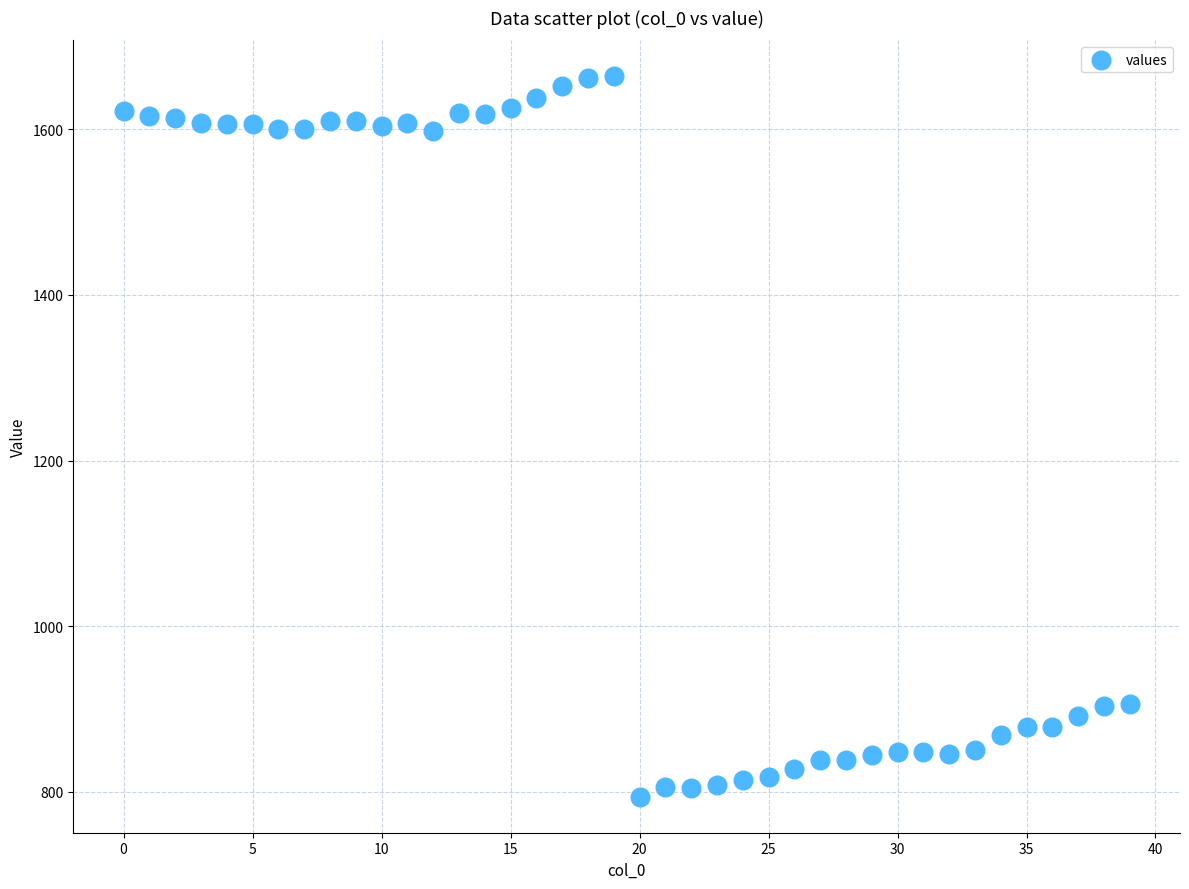

What is the range of Y values (max minus min)?

870